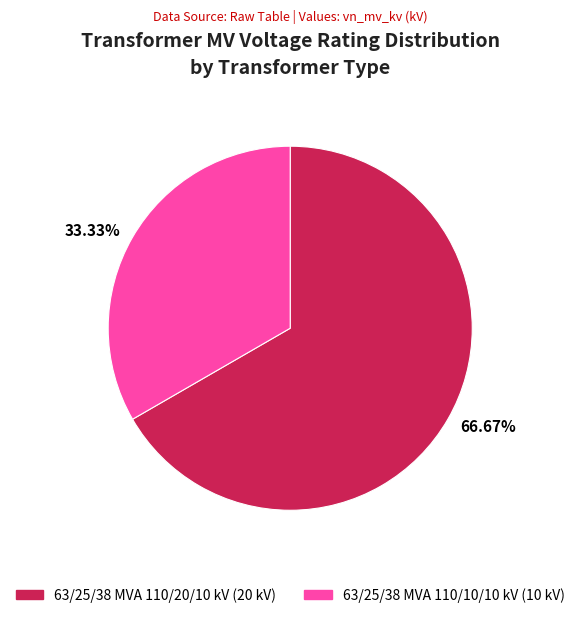

To the nearest percent, what is the average slice percentage?

50%